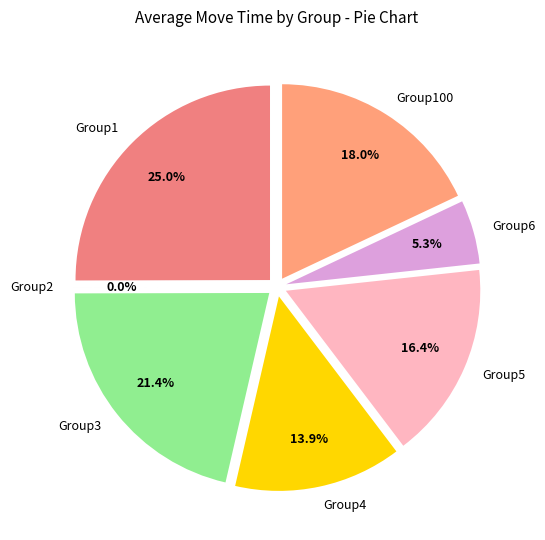

Count the number of slices in the pie.

7